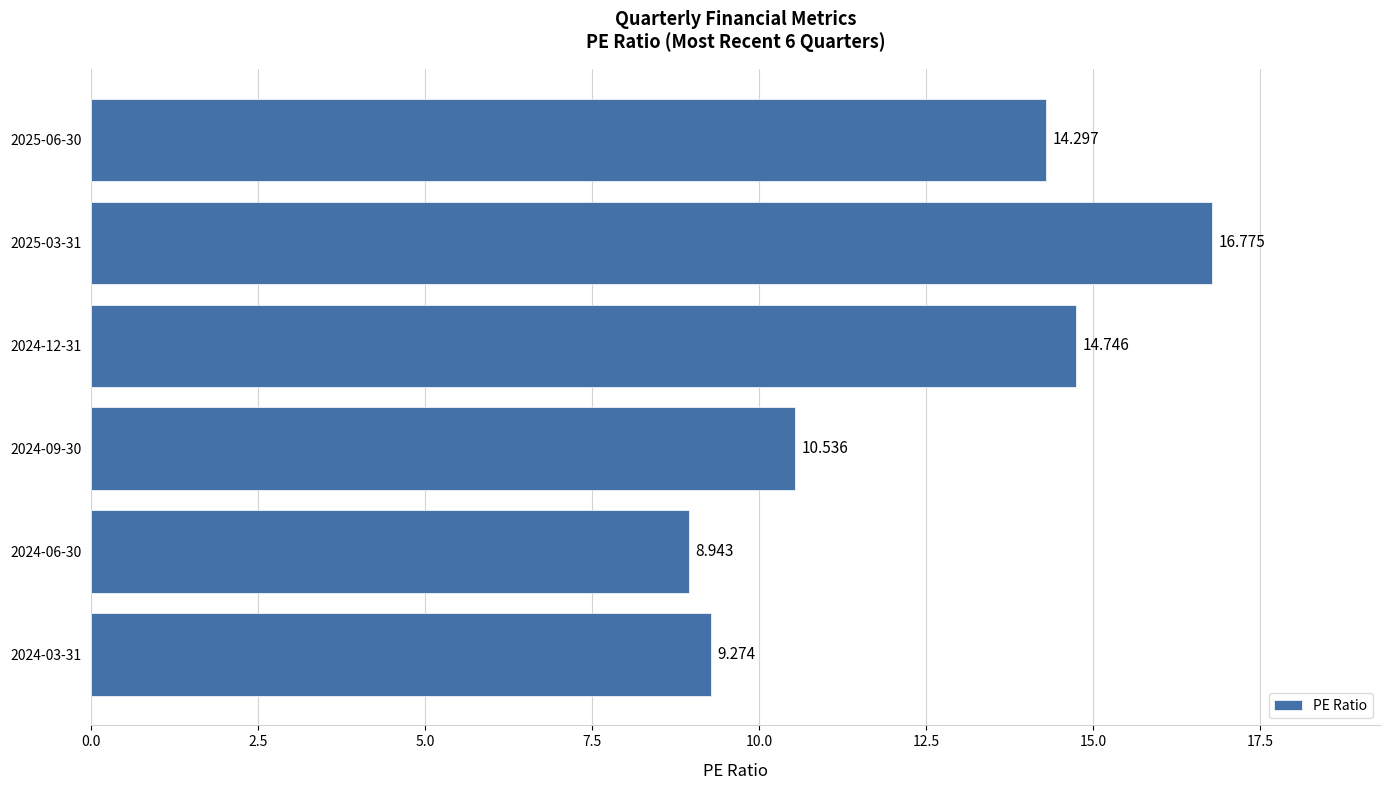

How many data points are above 14?

3